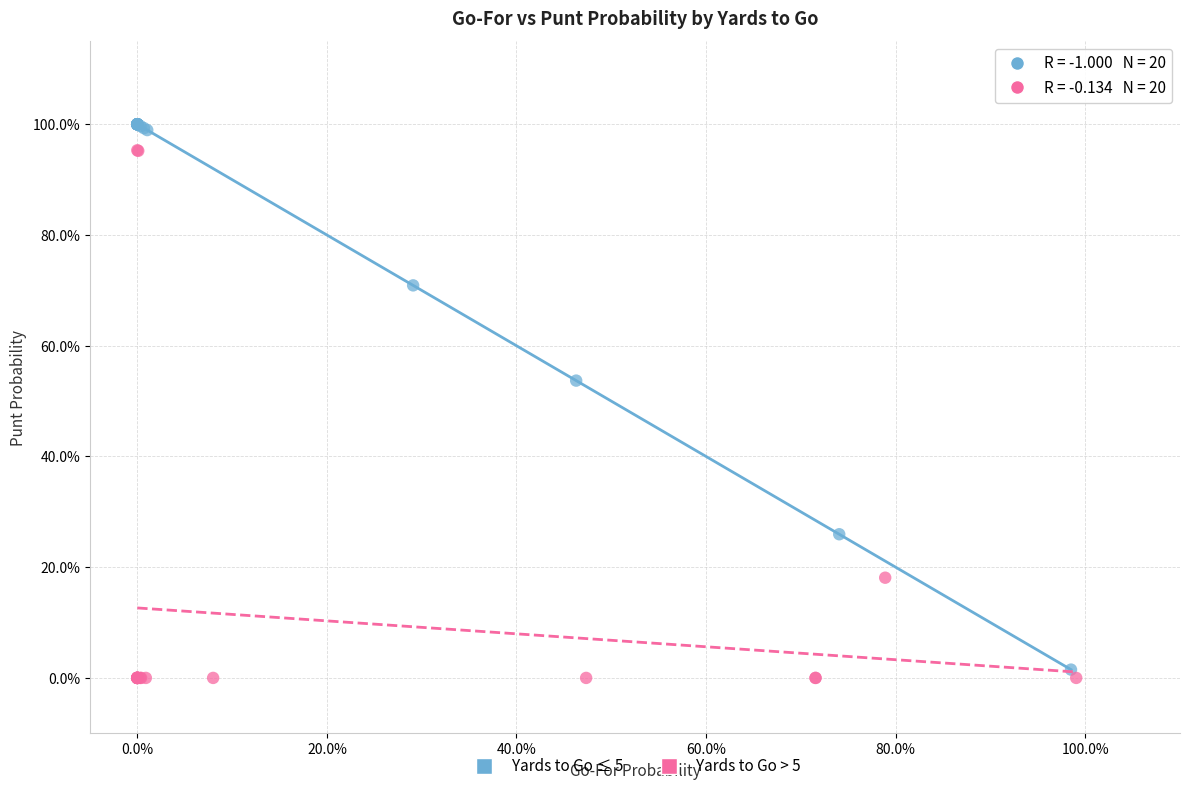

Which series contains the highest Y value?

Yards to Go ≤ 5